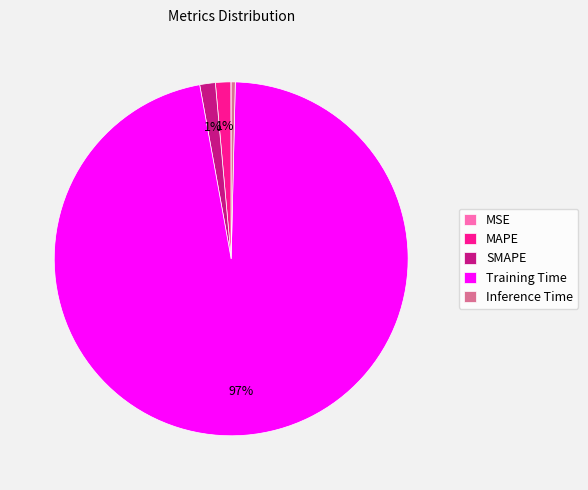

To the nearest percent, what is the difference between the Inference Time and MAPE slice percentages?

1%